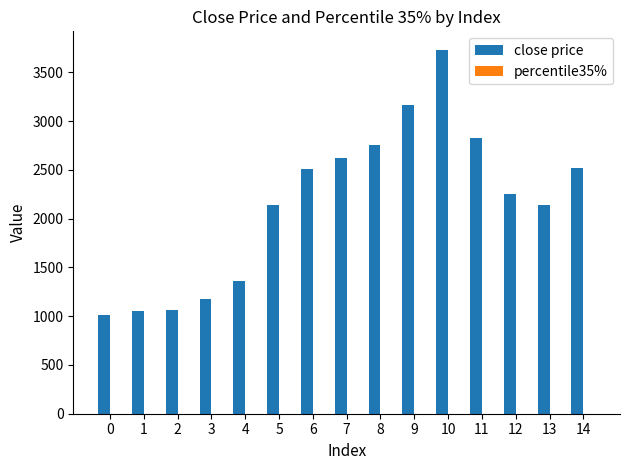

Which series has the largest total across all categories?

close price